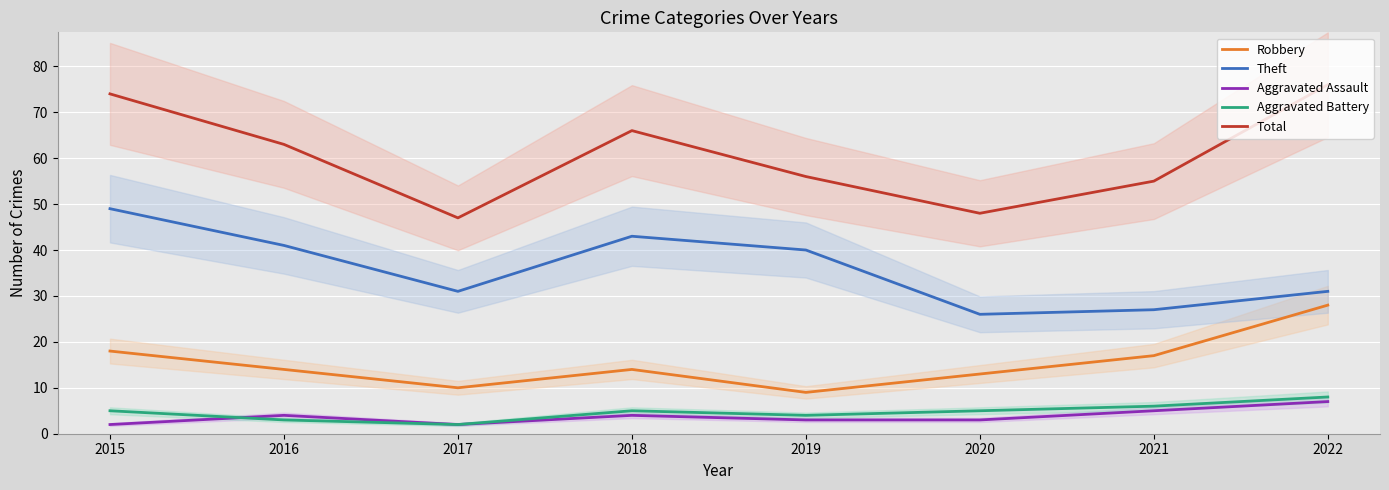

Reading left to right, extract all data points from this chart.

Robbery: 18	14	10	14	9	13	17	28
Theft: 49	41	31	43	40	26	27	31
Aggravated Assault: 2	4	2	4	3	3	5	7
Aggravated Battery: 5	3	2	5	4	5	6	8
Total: 74	63	47	66	56	48	55	76